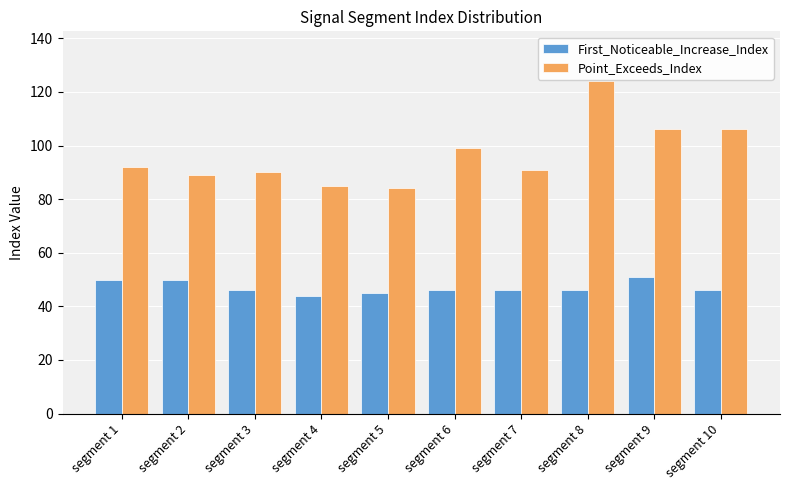

Is it true that First_Noticeable_Increase_Index equals 26 at segment 2?

False